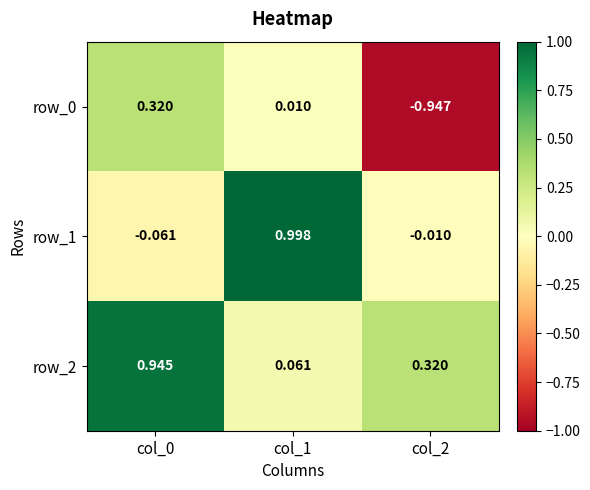

Is the value of row_1 at col_0 greater than the value of row_0 at col_1?

No